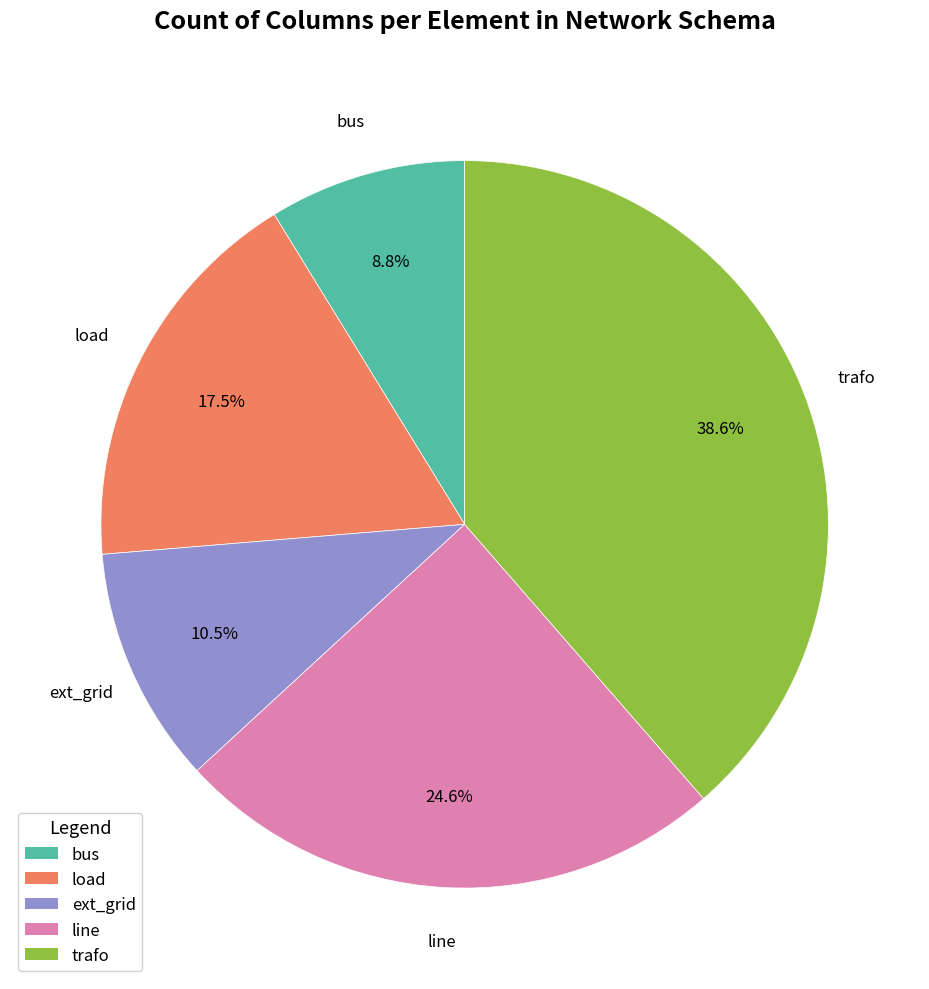

Does any single category account for the majority?

No